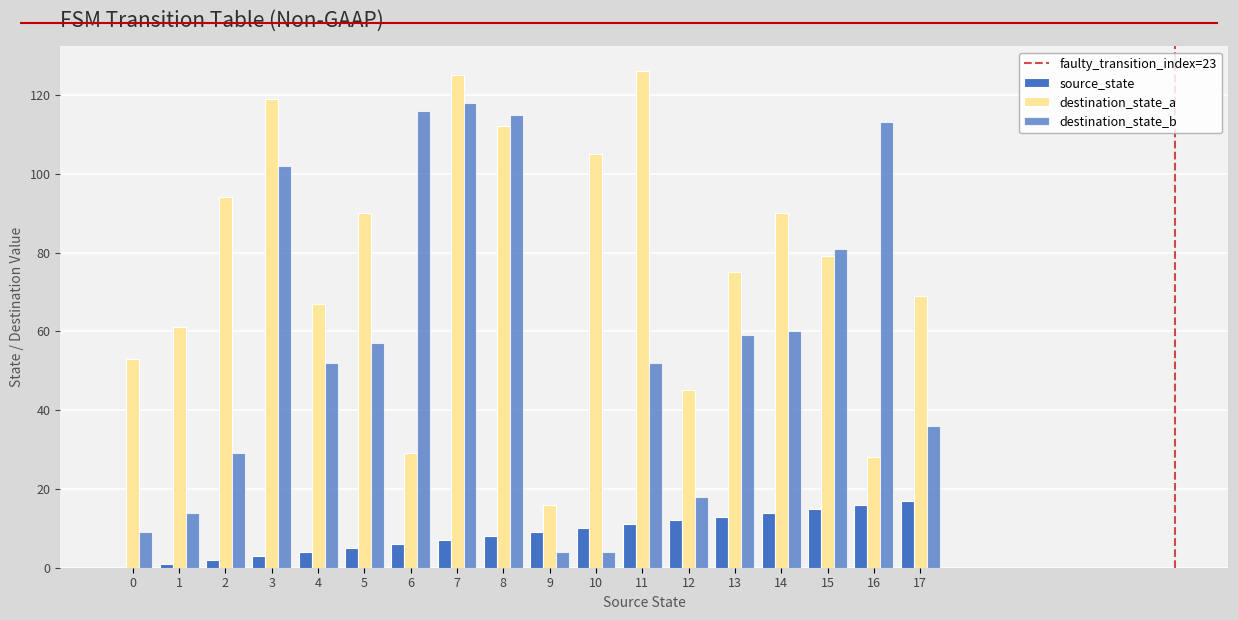

What is the difference between the maximum and minimum values in the destination_state_a series?

110